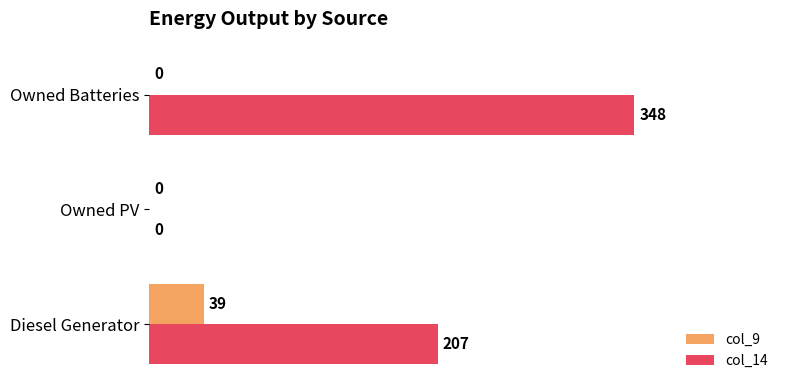

What is the maximum value shown in the chart?

1.0